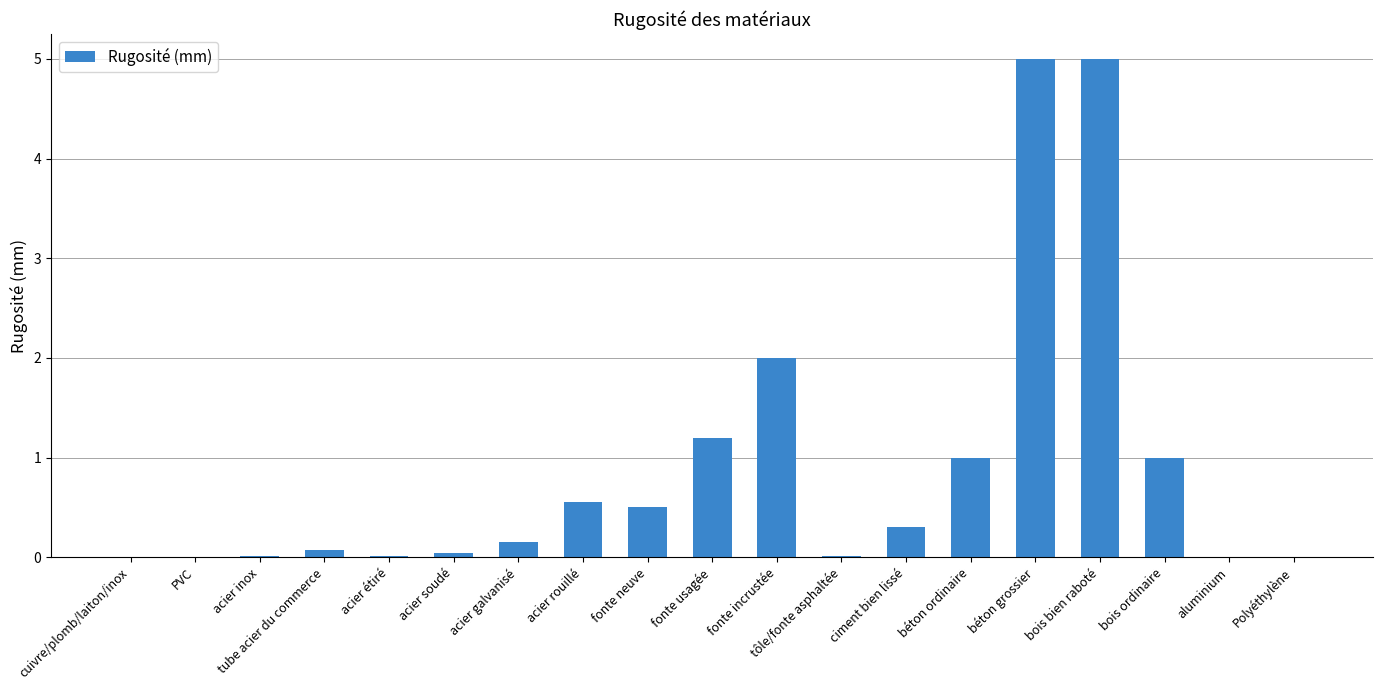

What is the greatest value displayed?

5.0